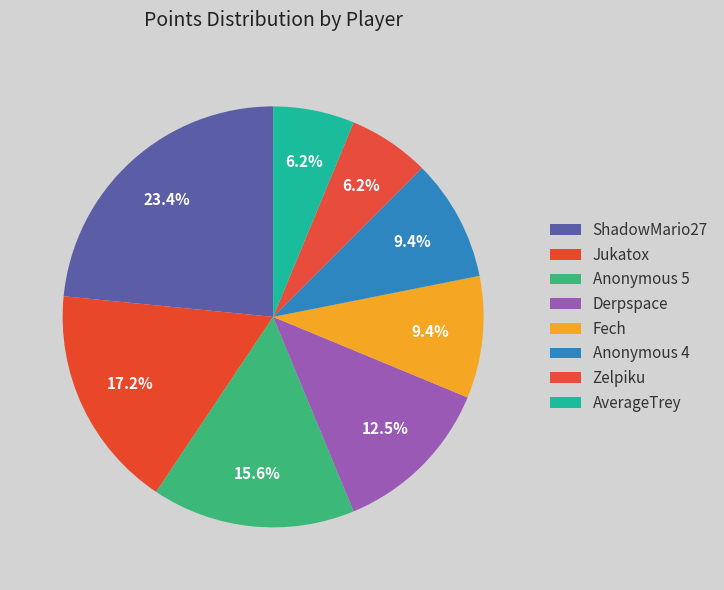

Is there a majority slice in this chart?

No